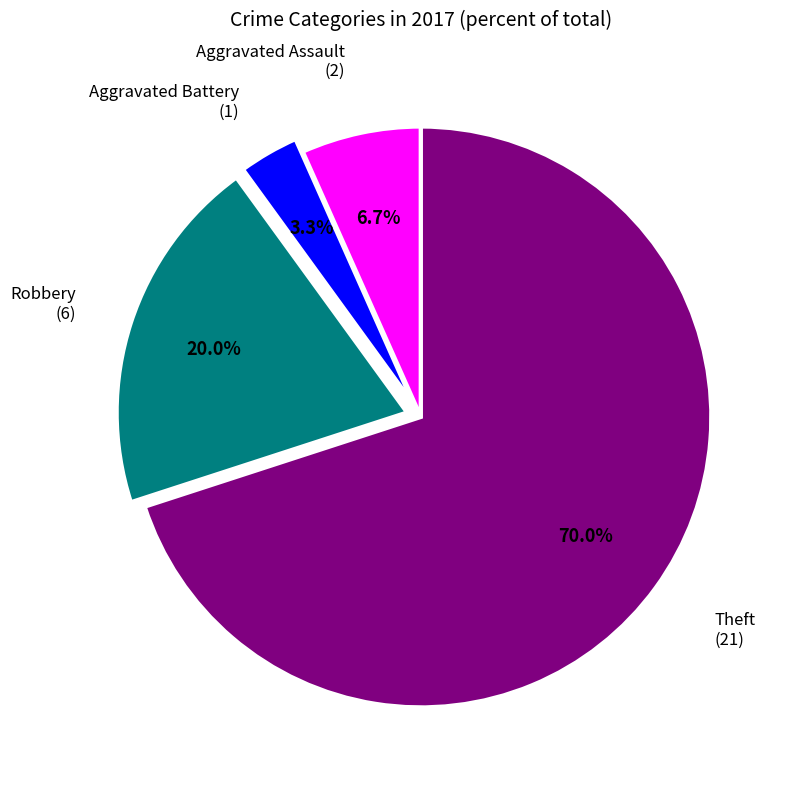

Does any single category account for the majority?

Yes